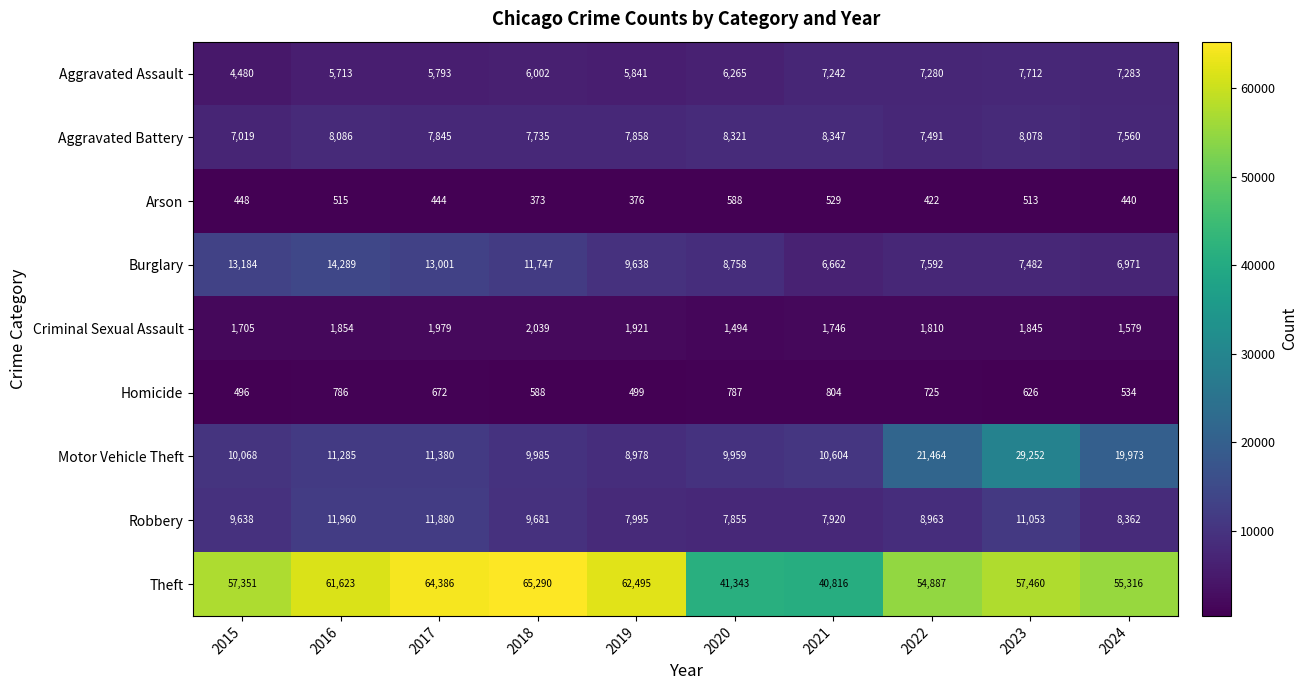

Is the value of Arson at 2017 greater than the value of Burglary at 2024?

No